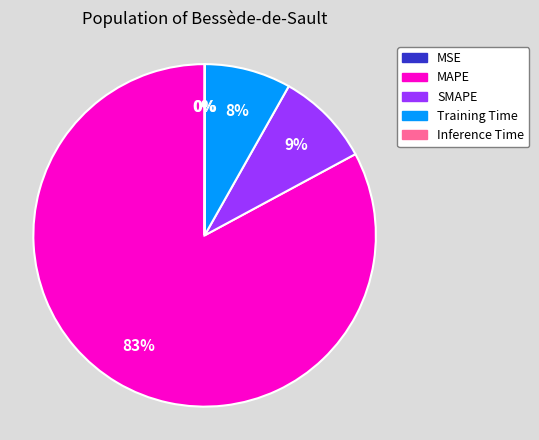

What is the majority slice?

MAPE